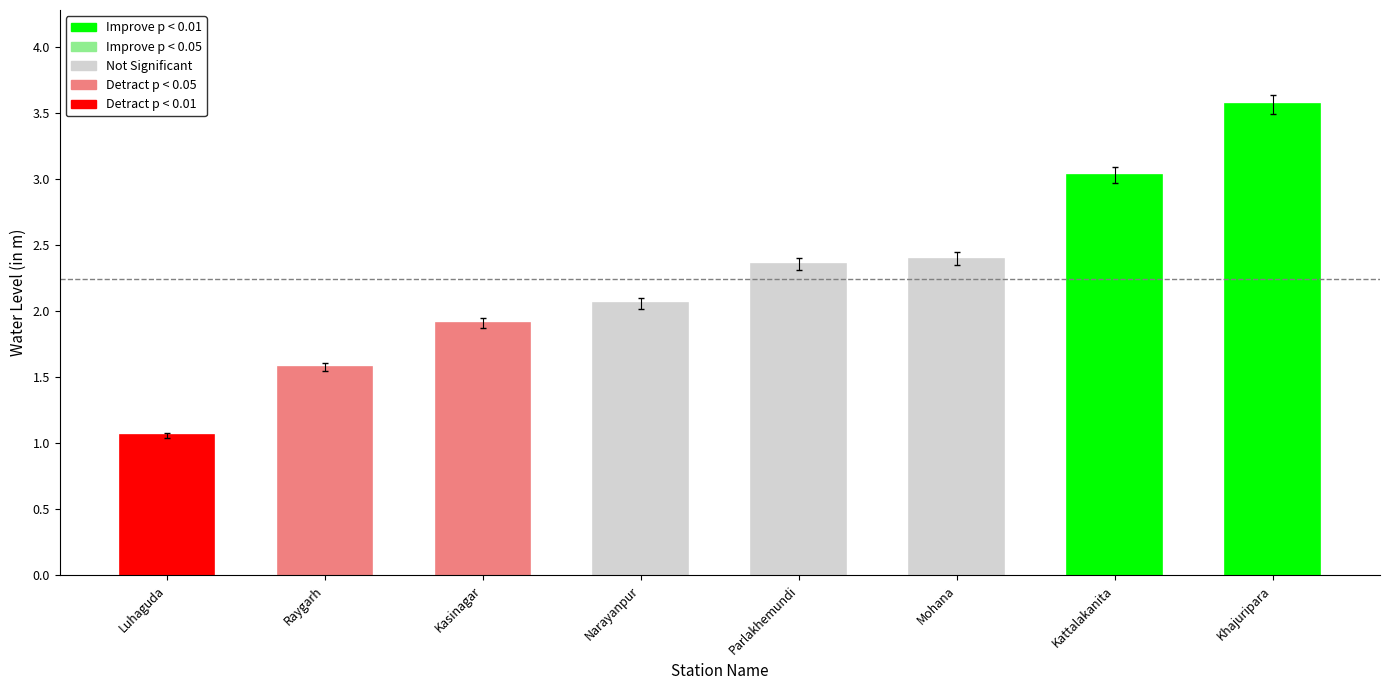

At which category does the chart reach its minimum across all series?

Luhaguda